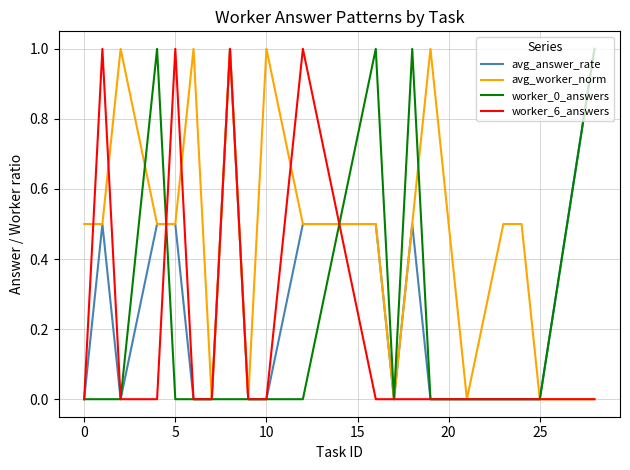

What are all the series names shown in the legend?

avg_answer_rate, avg_worker_norm, worker_0_answers, worker_6_answers